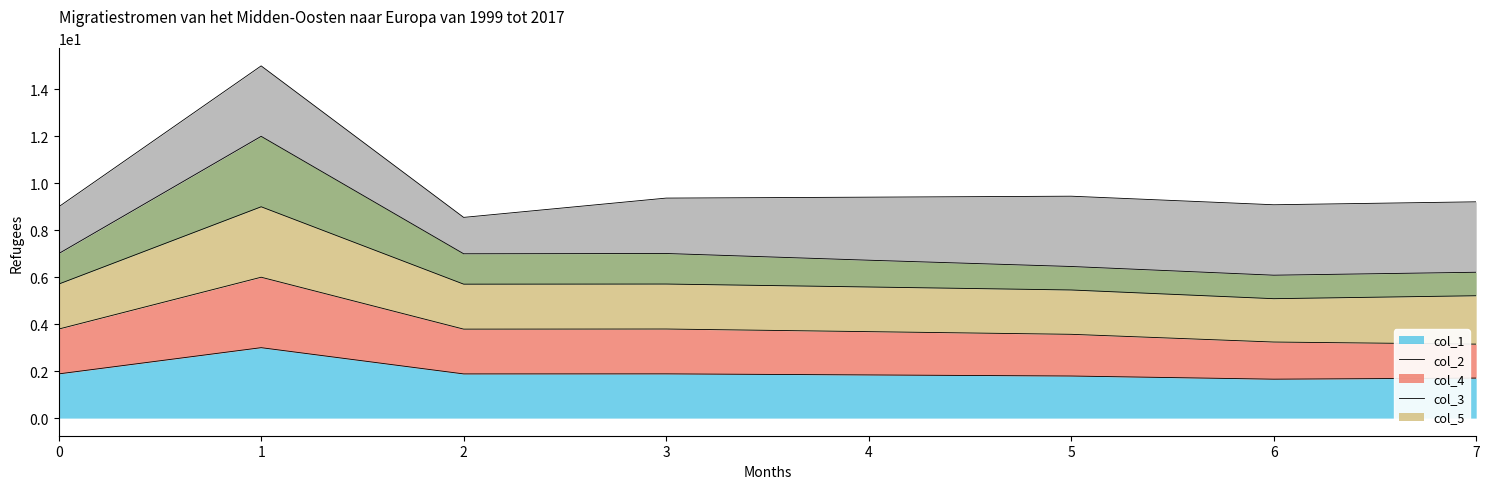

Does the chart display data point markers on the line(s)?

No